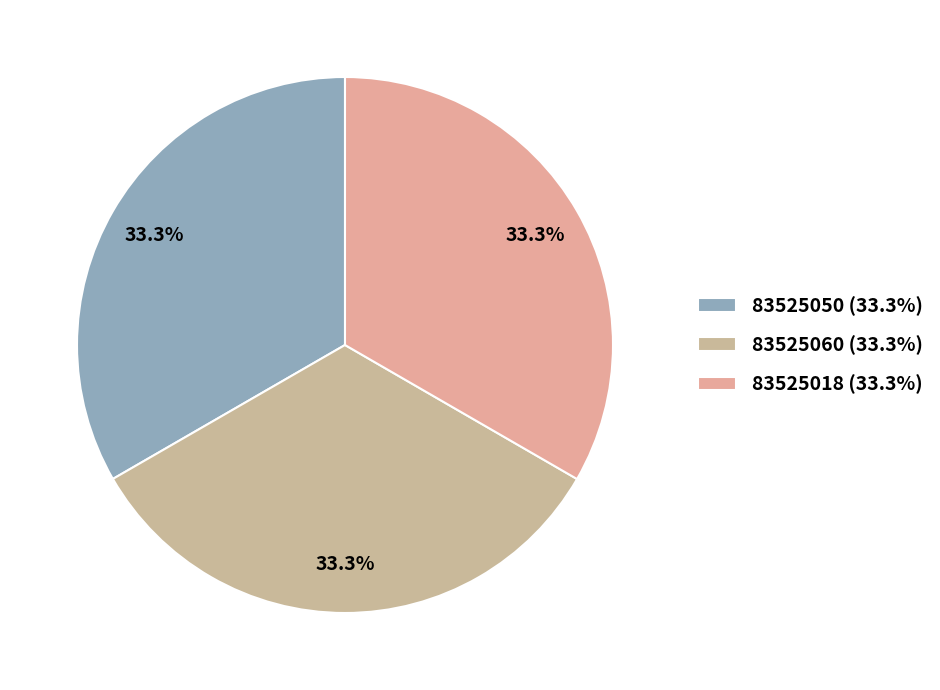

What is the largest slice in the pie chart?

83525018